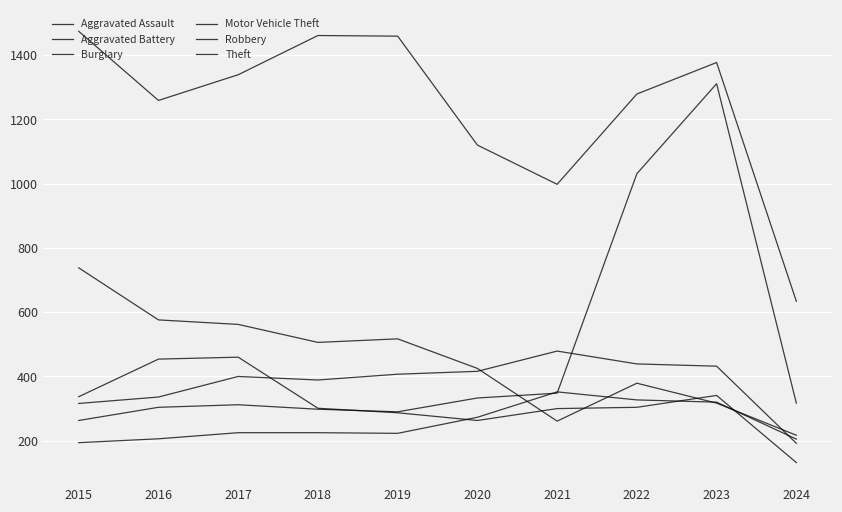

True or false: Aggravated Battery and Robbery cross at least once.

True